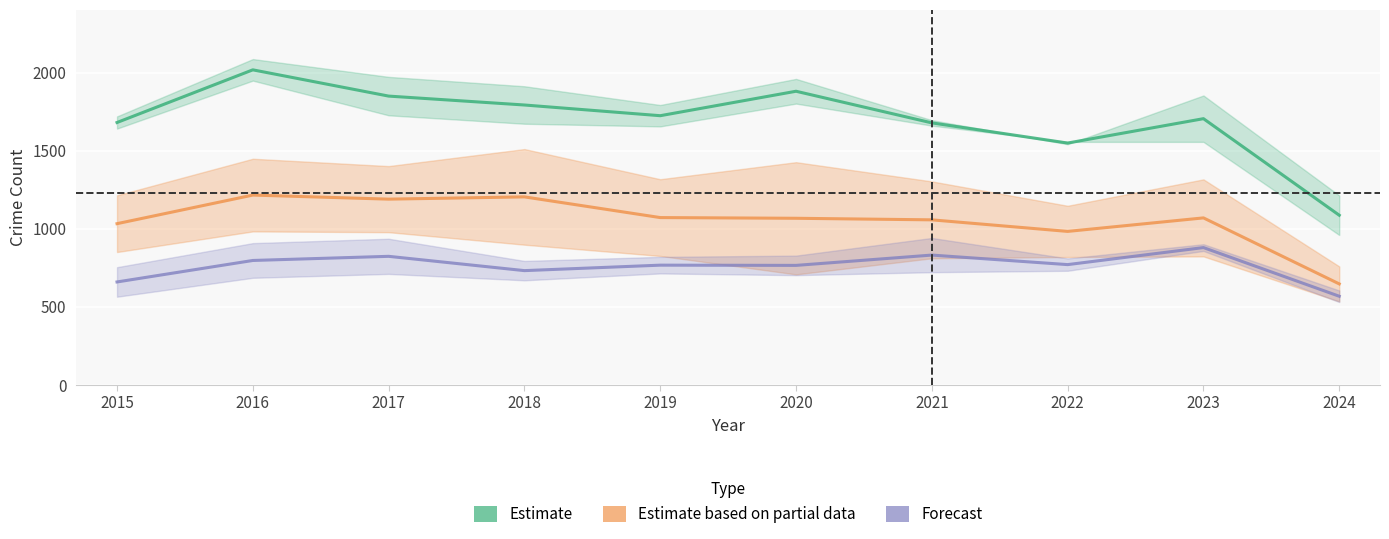

At which label does Garfield Park reach its minimum?

2024